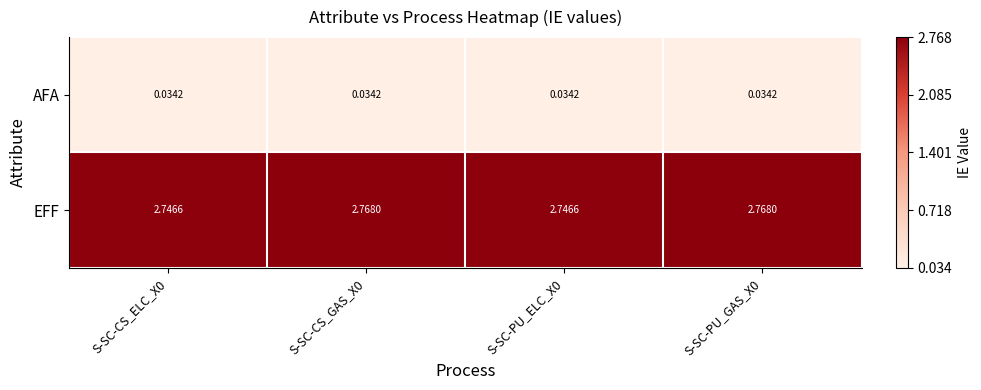

Is the value of EFF at S-SC-PU_GAS_X0 greater than the value of AFA at S-SC-CS_ELC_X0?

Yes